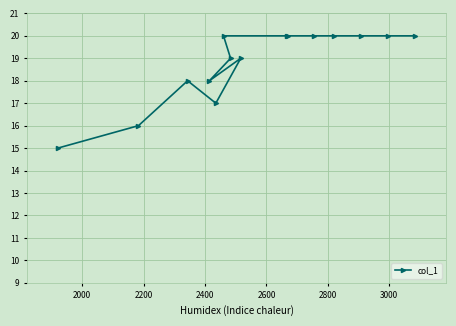

What is the value of the 1st point from the left?

15